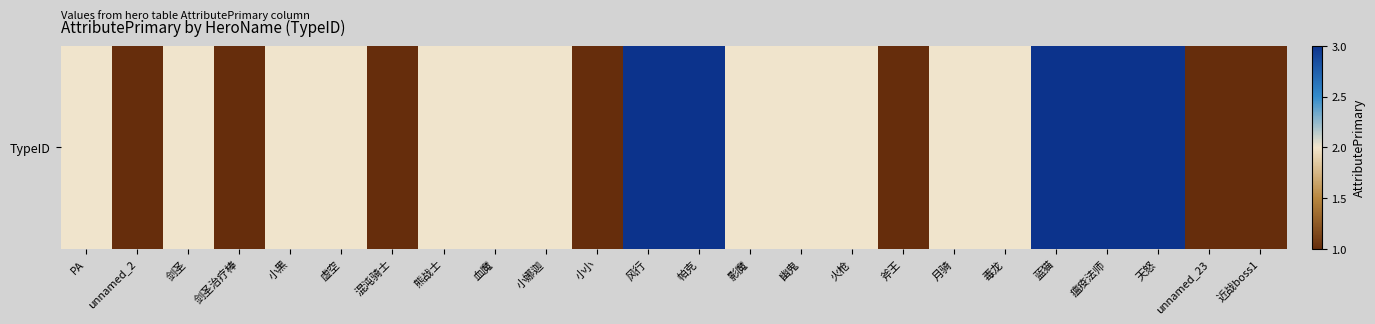

The value at 风行 is 4. True or false?

False